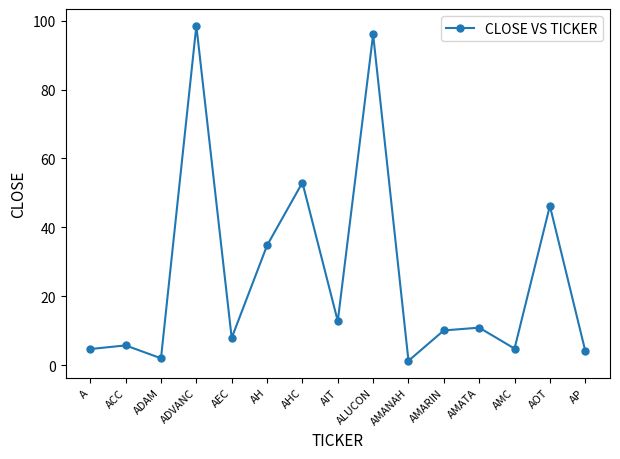

How many series are shown in this chart?

1